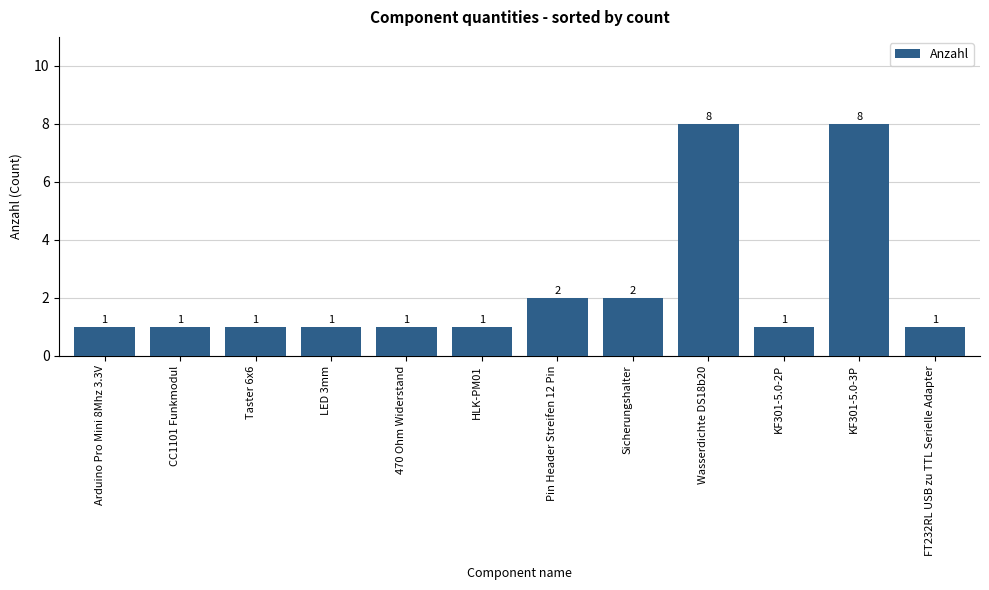

Is it true that the value at Wasserdichte DS18b20 is 8?

True